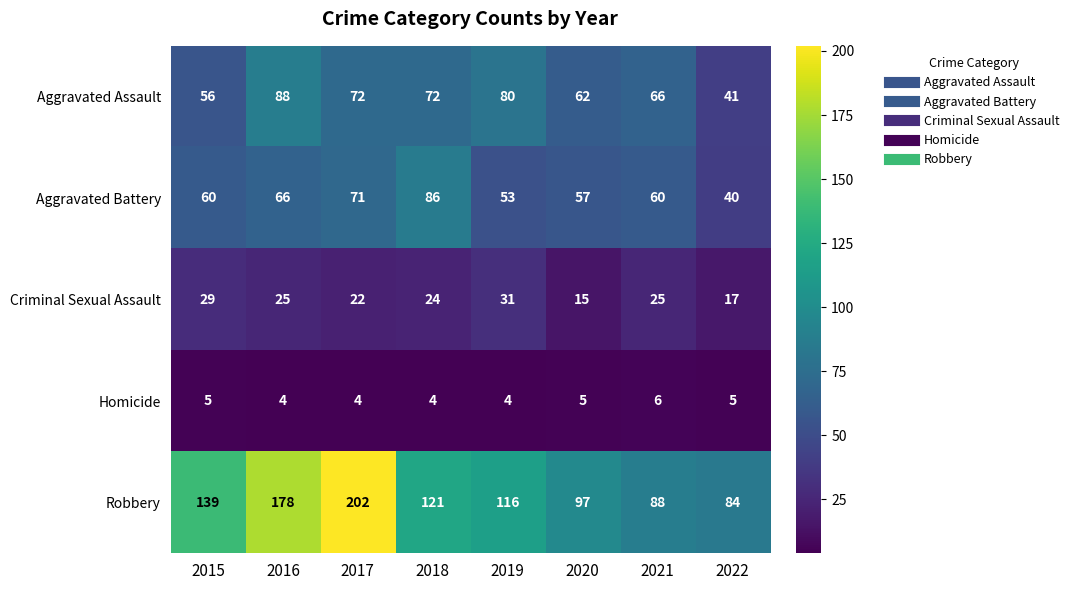

How many Homicide values are between 4 and 5?

7